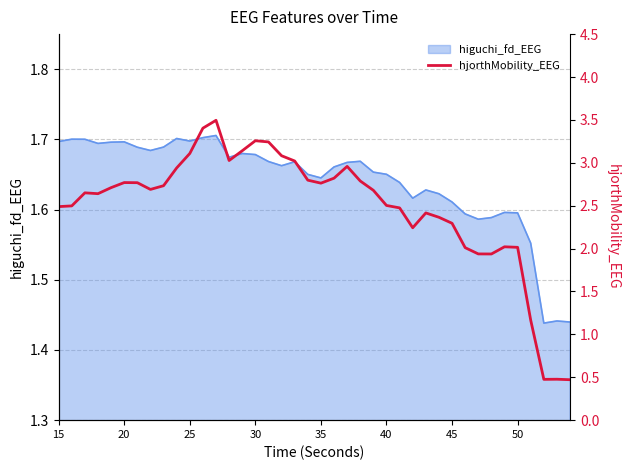

How many points are higher than both their immediate neighbors (excluding endpoints)?

8